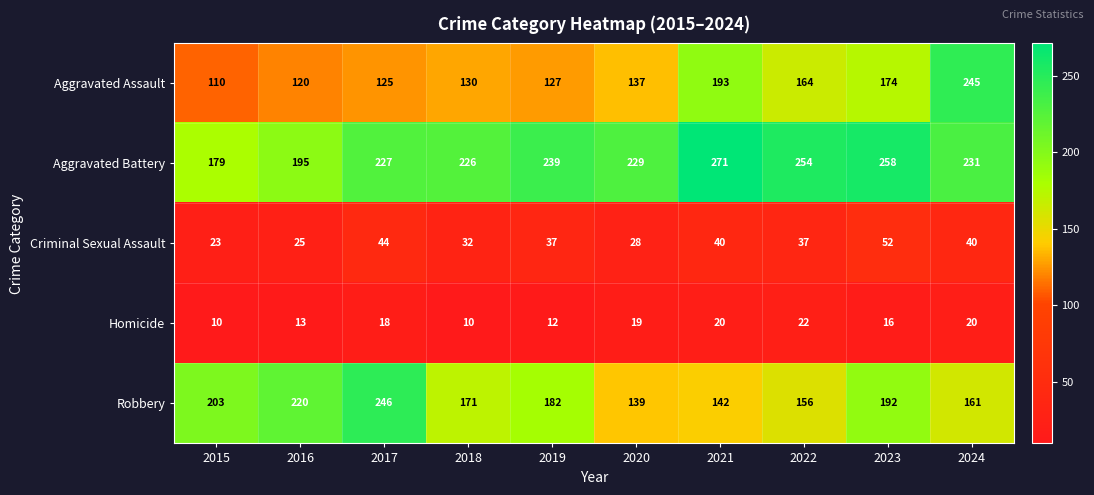

At which label does Criminal Sexual Assault first exceed 37?

2017